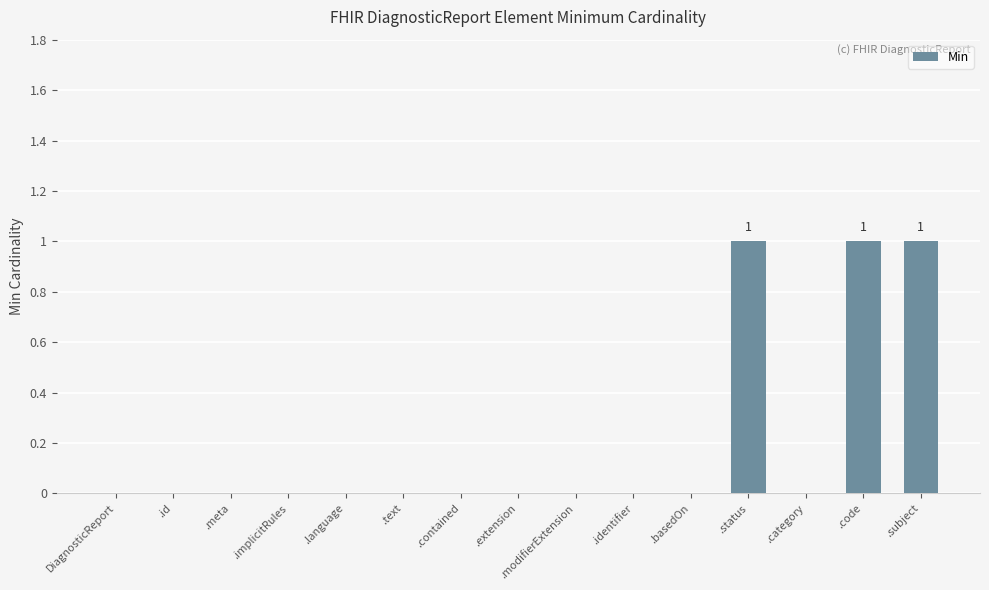

Is it true that the value at DiagnosticReport is 0?

True